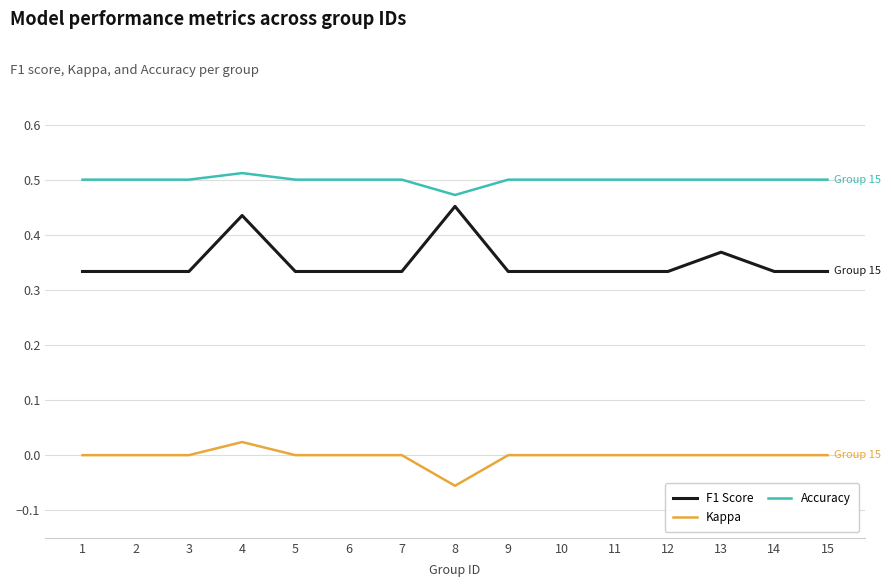

The F1 Score series shows 0.2 at 12. True or false?

False